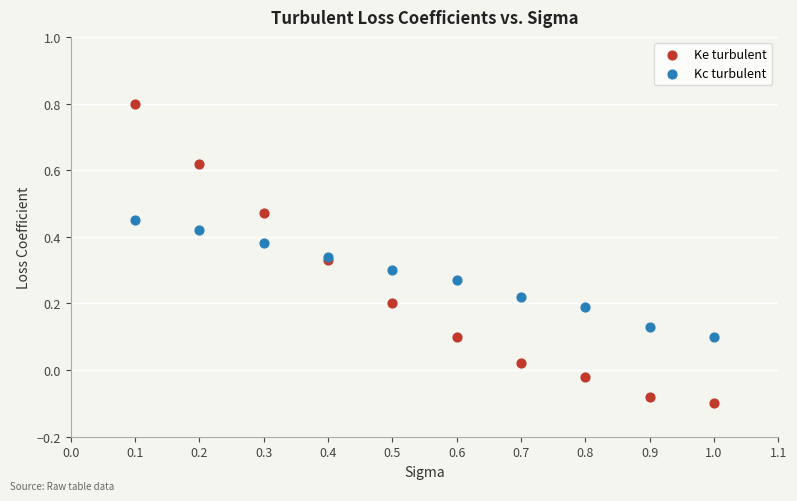

Which series has the largest Y range (max minus min)?

Ke turbulent